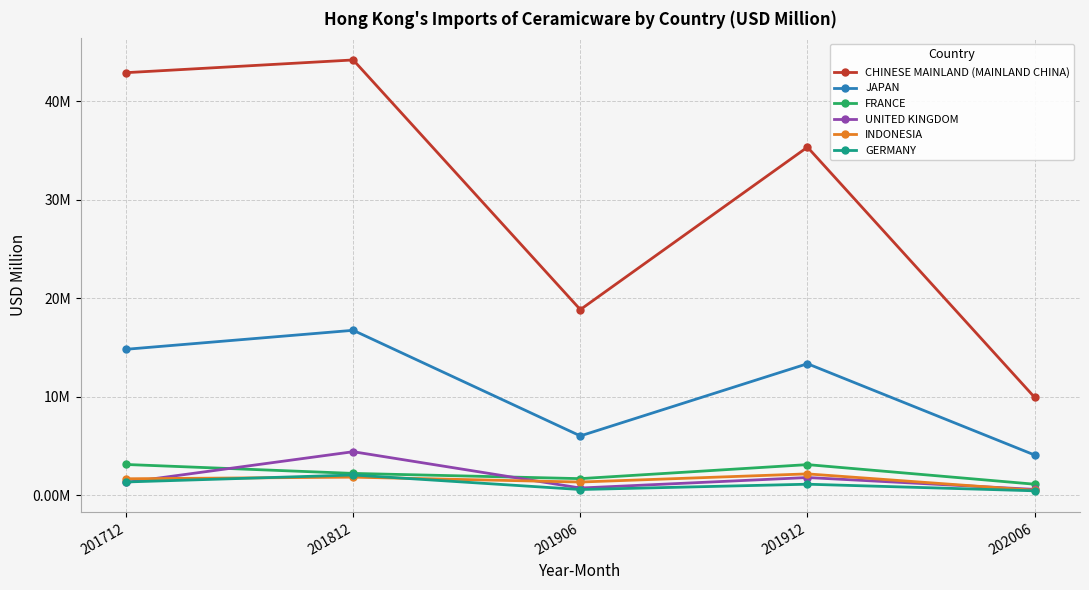

Reading left to right, extract all data points from this chart.

CHINESE MAINLAND (MAINLAND CHINA): 42.9	44.2	18.8	35.3	9.9
JAPAN: 14.8	16.7	6.0	13.3	4.1
FRANCE: 3.1	2.2	1.7	3.1	1.1
UNITED KINGDOM: 1.3	4.4	0.7	1.8	0.6
INDONESIA: 1.7	1.8	1.3	2.2	0.5
GERMANY: 1.3	2.0	0.6	1.1	0.4